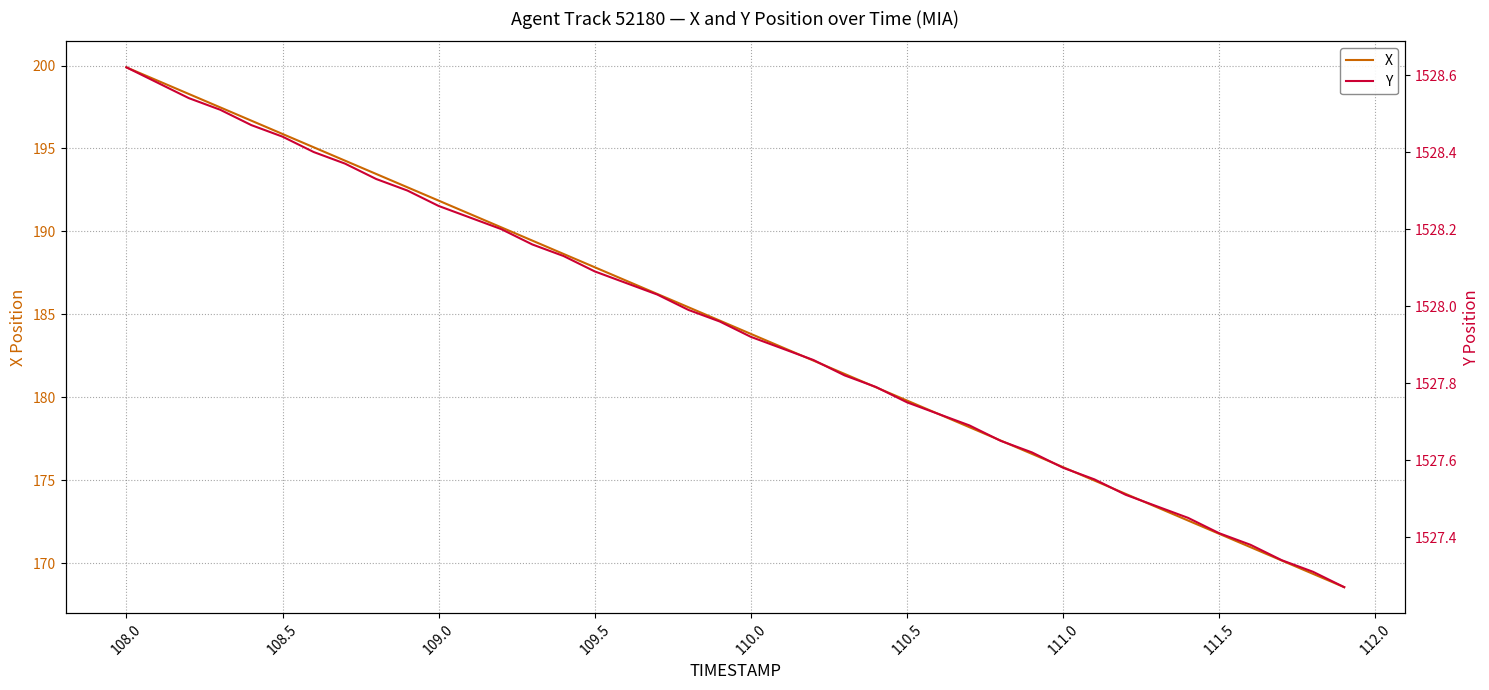

Does the chart have visible grid lines?

Yes